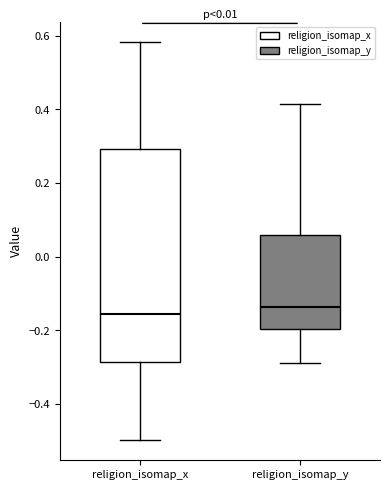

Which box is the tallest, from its lower edge to its upper edge?

religion_isomap_x